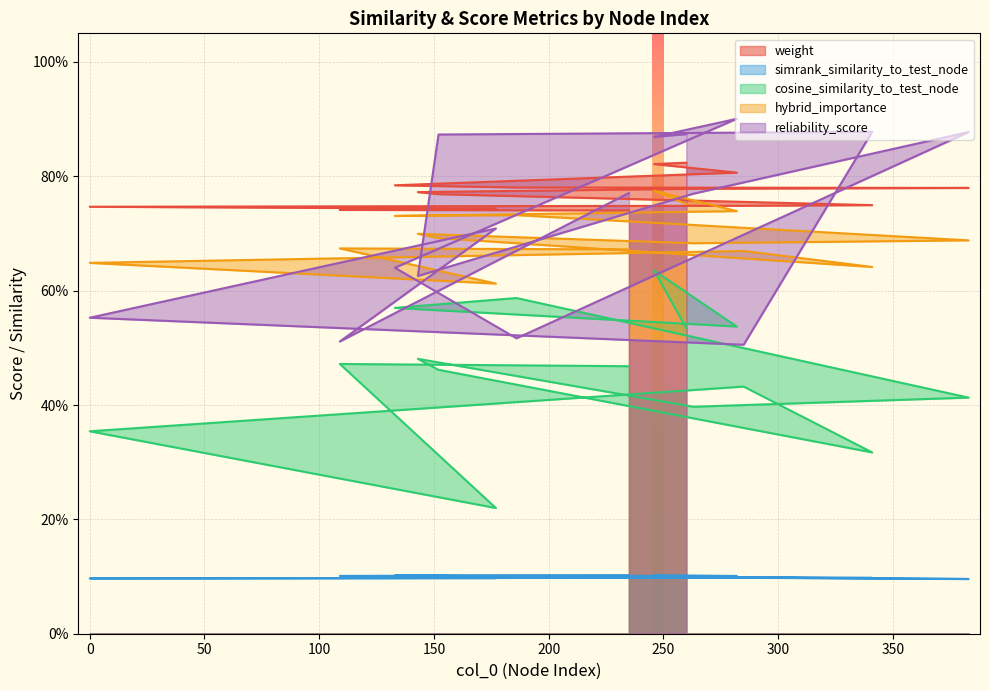

What is the value of the cosine_similarity_to_test_node point at the 10th from the left?

0.3